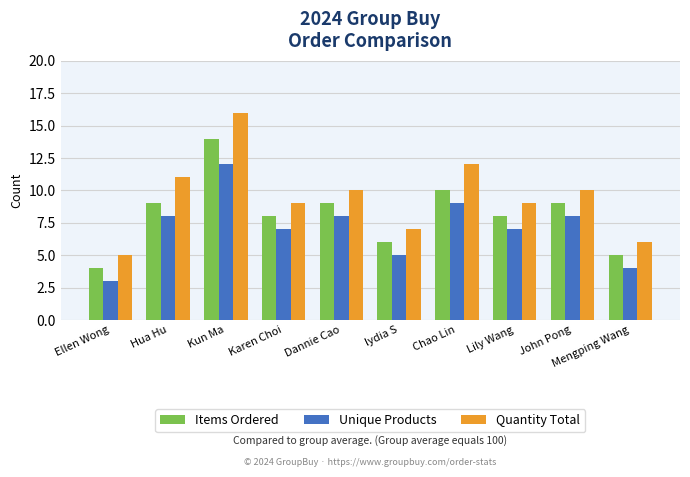

Between Kun Ma and Dannie Cao, which series saw the biggest shift?

Quantity Total